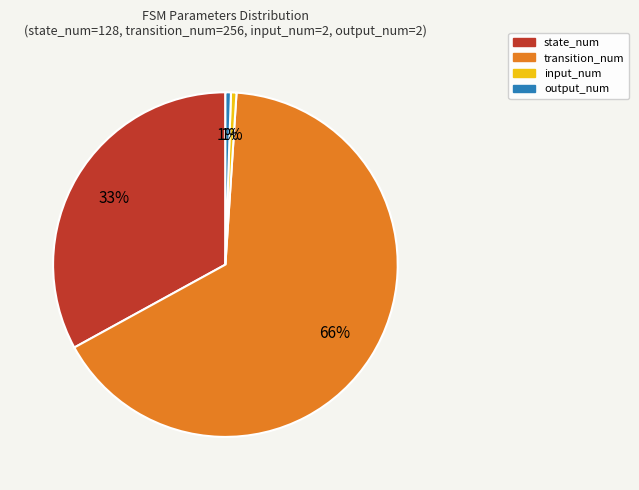

Is it true that state_num is 41% of the pie?

False